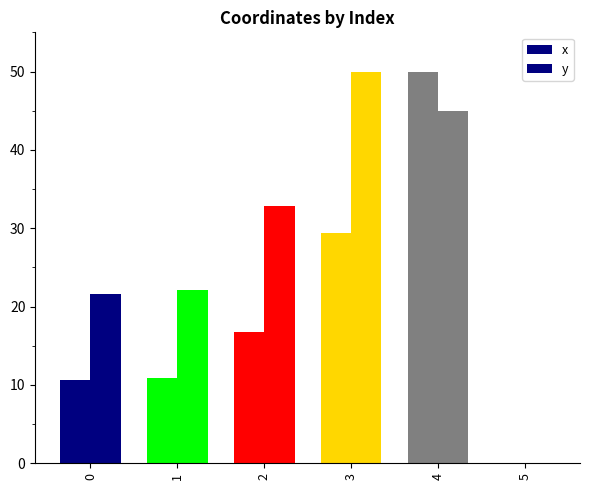

How many values in x are above zero?

5